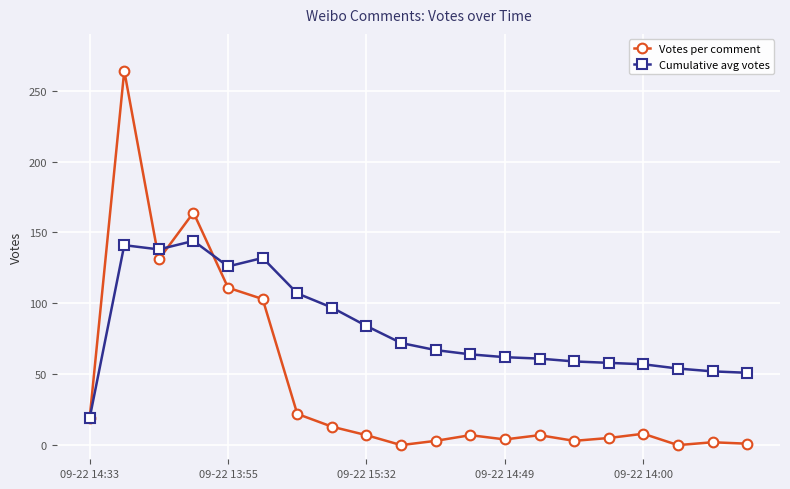

What is the greatest value displayed?

264